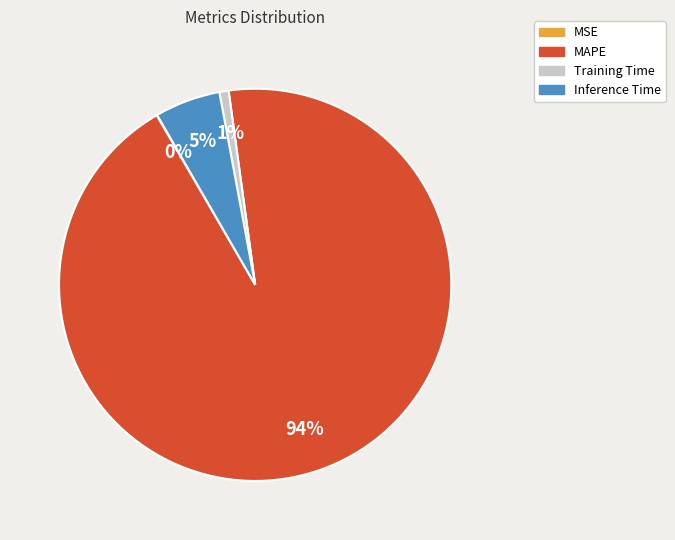

Which slice is the largest?

MAPE